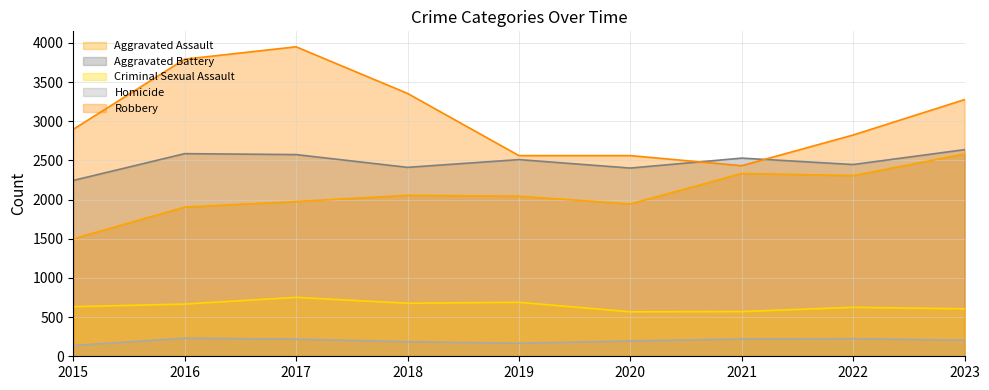

Is it true that Aggravated Battery equals 2412 at 2018?

True